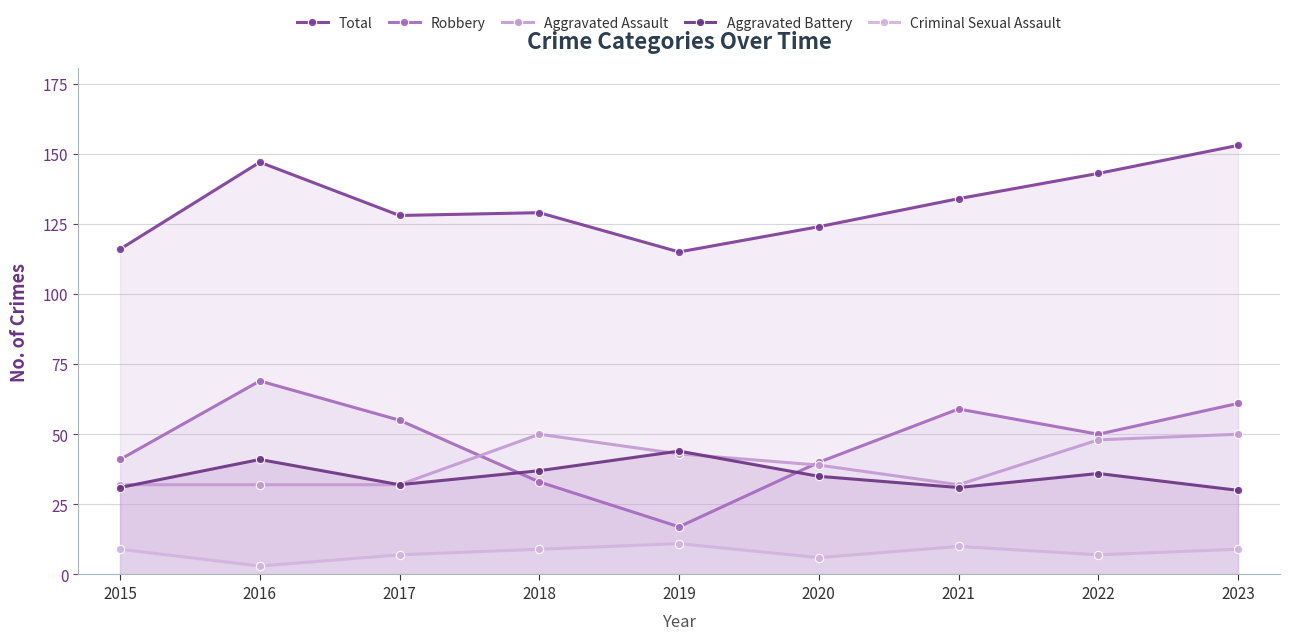

How many interior local valleys does the Aggravated Battery series have?

2